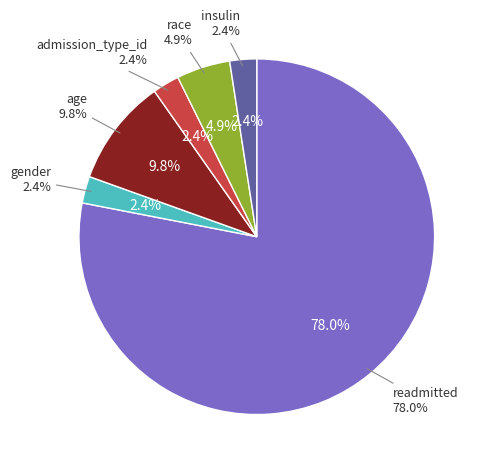

To the nearest percent, what is the difference between the age and insulin slice percentages?

7%